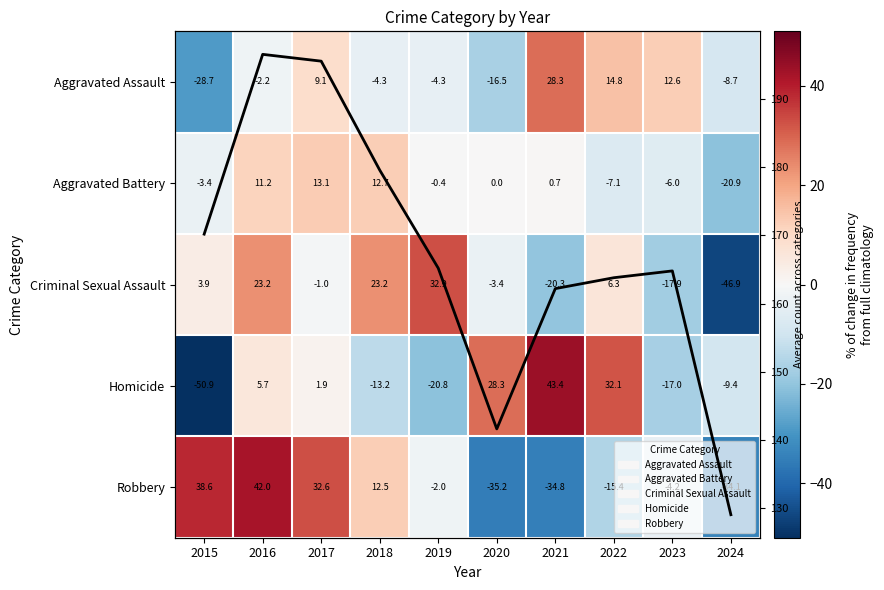

The Homicide series shows -17.0 at 2023. True or false?

True